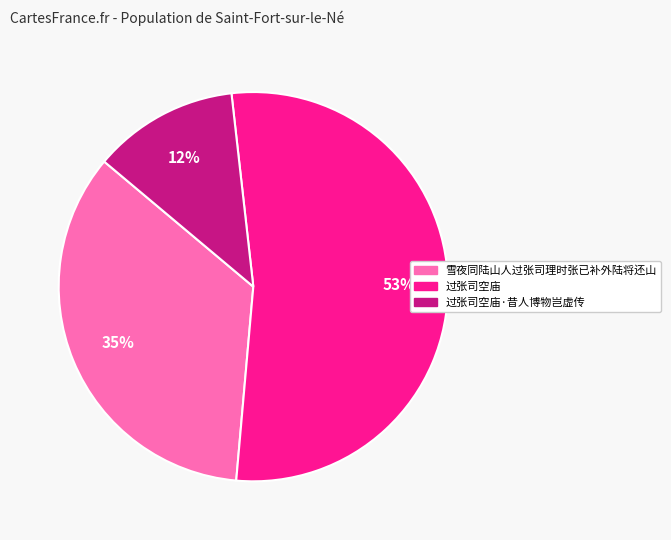

Does any single category account for the majority?

Yes